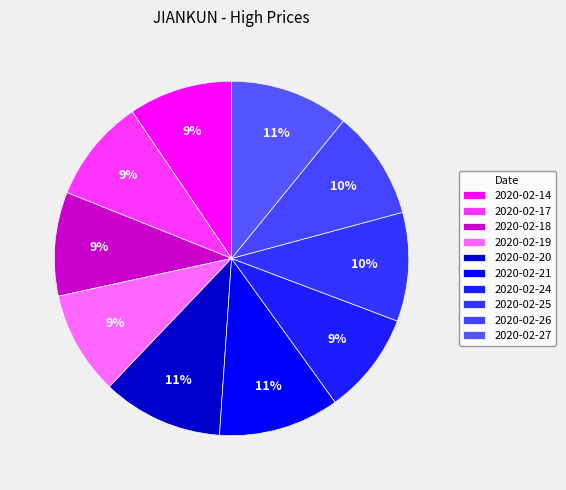

To the nearest percent, what percentage of the pie is 2020-02-18?

9%